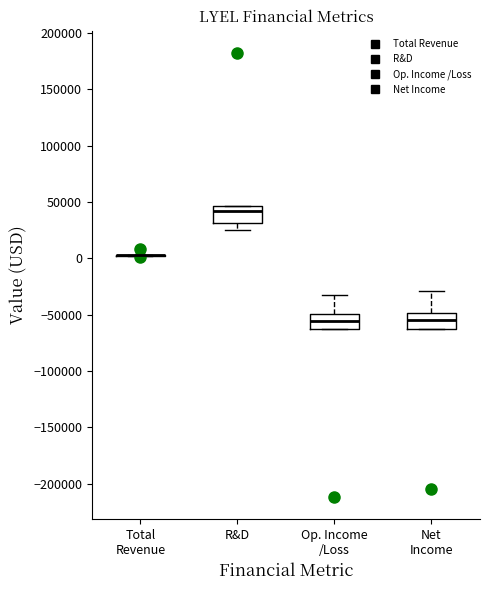

Reading left to right, transcribe this box plot: for each box, give where its median line is, the range the box spans, and where its two whiskers end, as read against the y-axis. The values are not printed on the chart, so give them approximately, as read against the axis.

Total Revenue: box collapsed to a line at 5000, whiskers 0 to 5000
R&D: median 40000, box 30000 to 45000, whiskers 25000 to 45000
Op. Income /Loss: median -55000, box -65000 to -50000, whiskers -65000 to -35000
Net Income: median -55000, box -65000 to -50000, whiskers -65000 to -30000